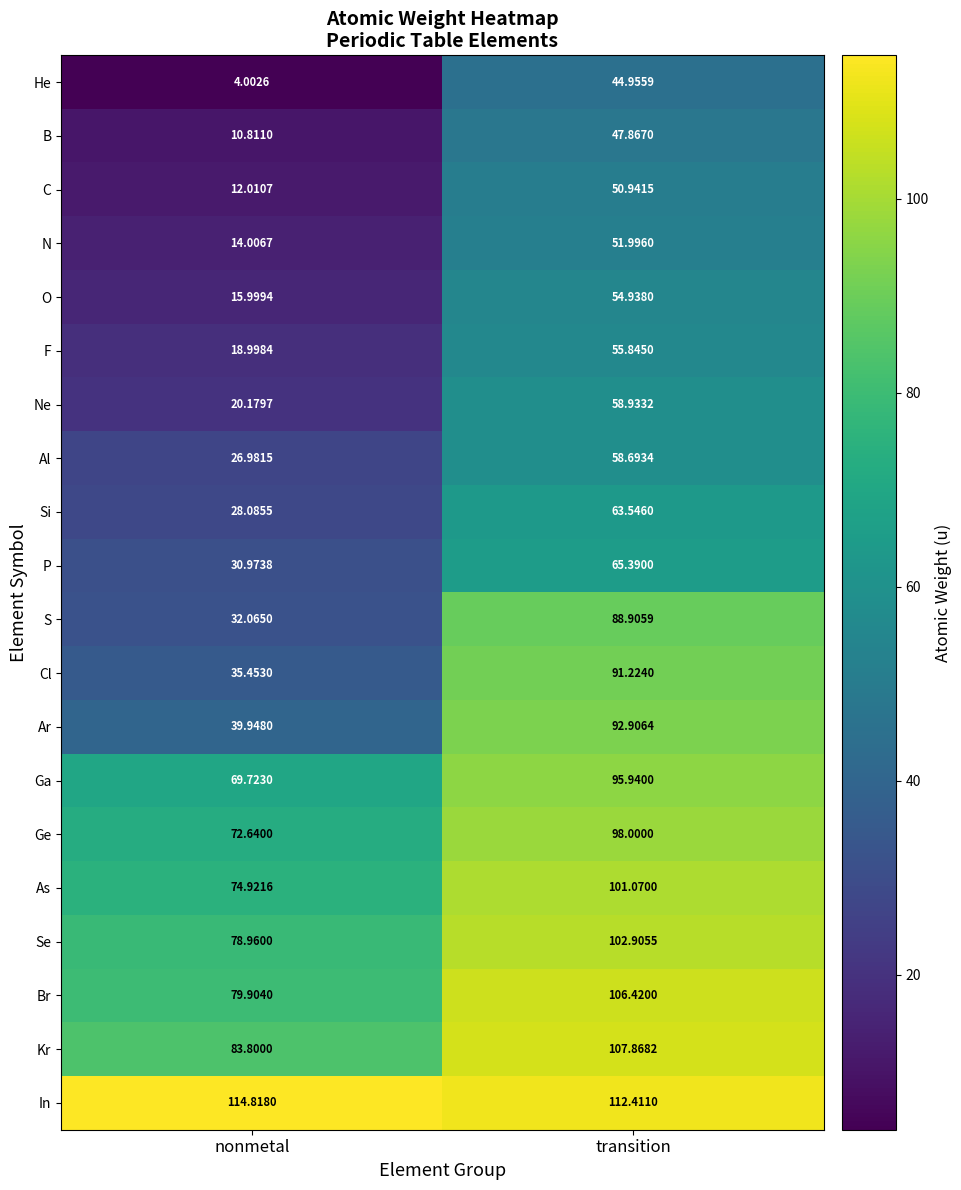

Where is Ga nearest to the value 82?

nonmetal